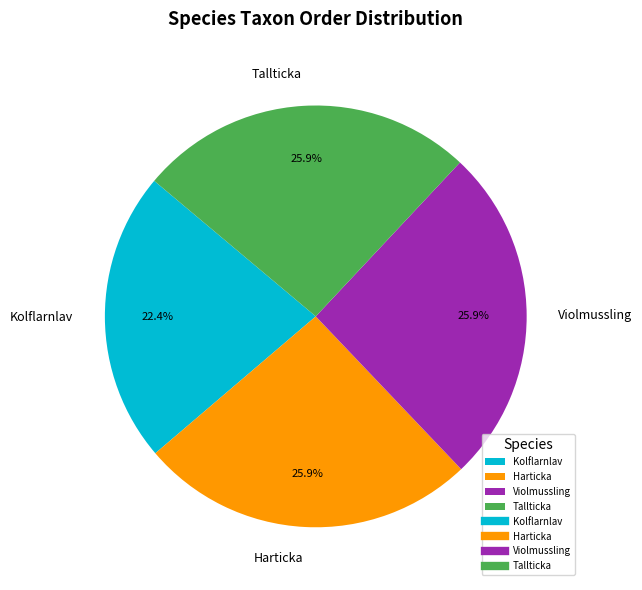

True or false: Harticka accounts for 26% of the total.

True